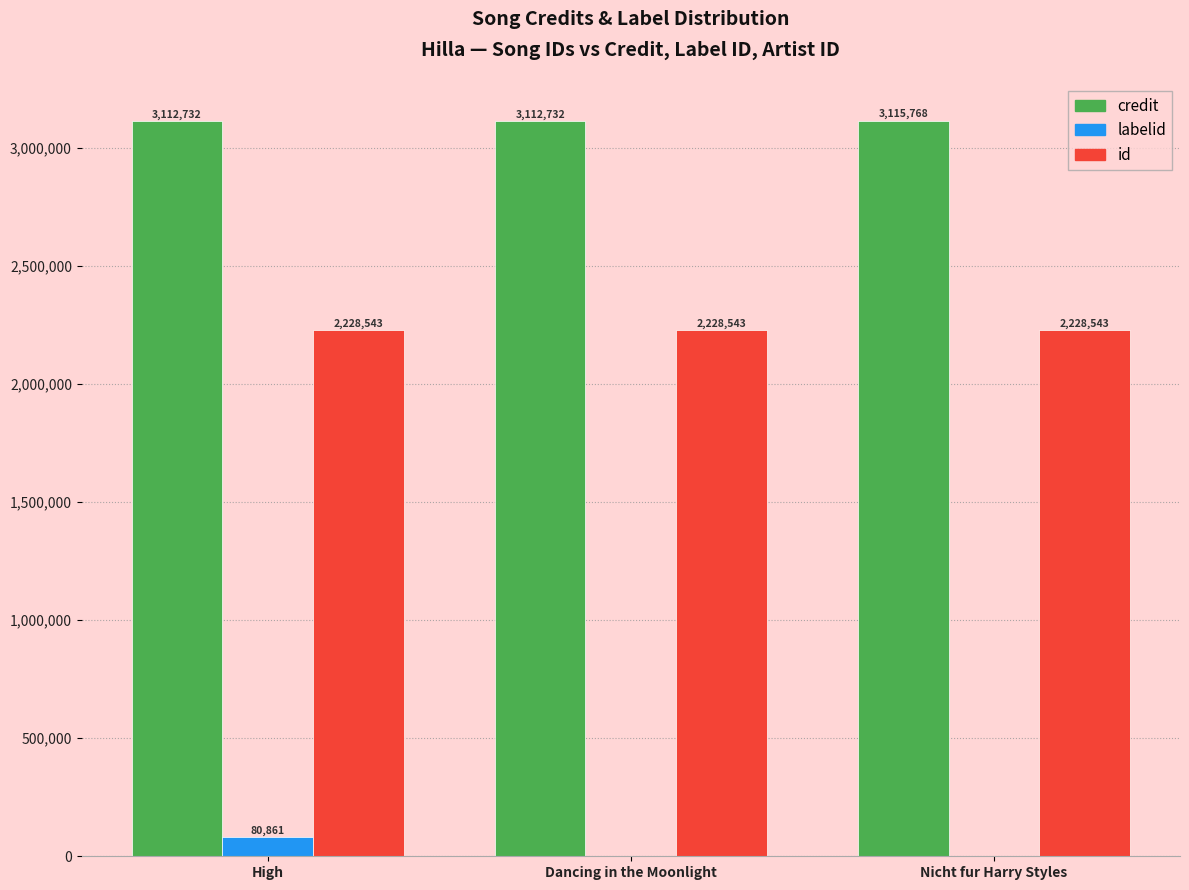

Is the value of id at Dancing in the Moonlight greater than the value of labelid at High?

Yes